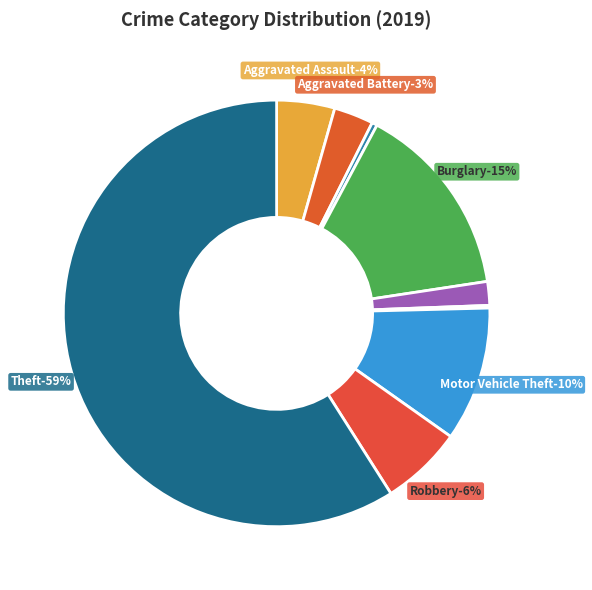

Is there a majority slice in this chart?

Yes